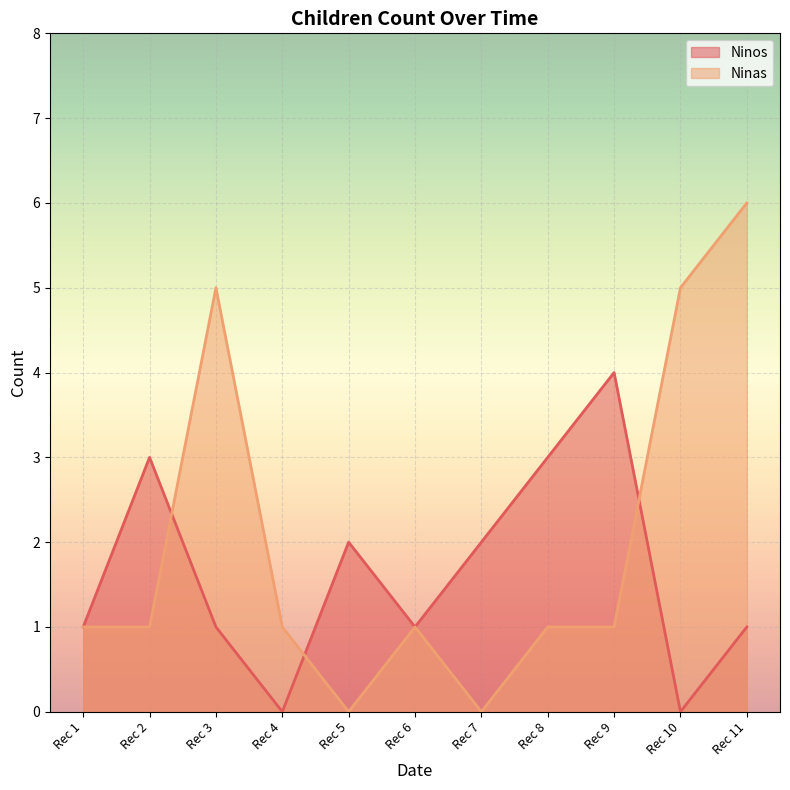

Which series has the largest total across all categories?

Ninas